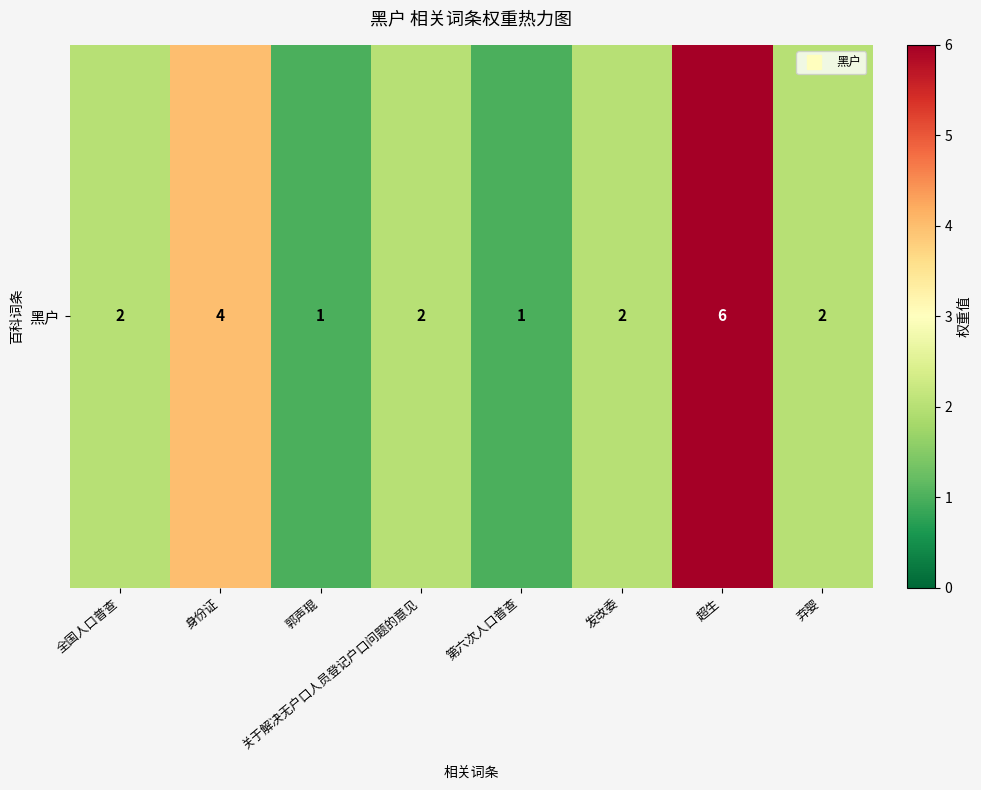

Reading left to right, what are all the values shown in this chart?

全国人口普查=2	身份证=4	郭声琨=1	关于解决无户口人员登记户口问题的意见=2	第六次人口普查=1	发改委=2	超生=6	弃婴=2